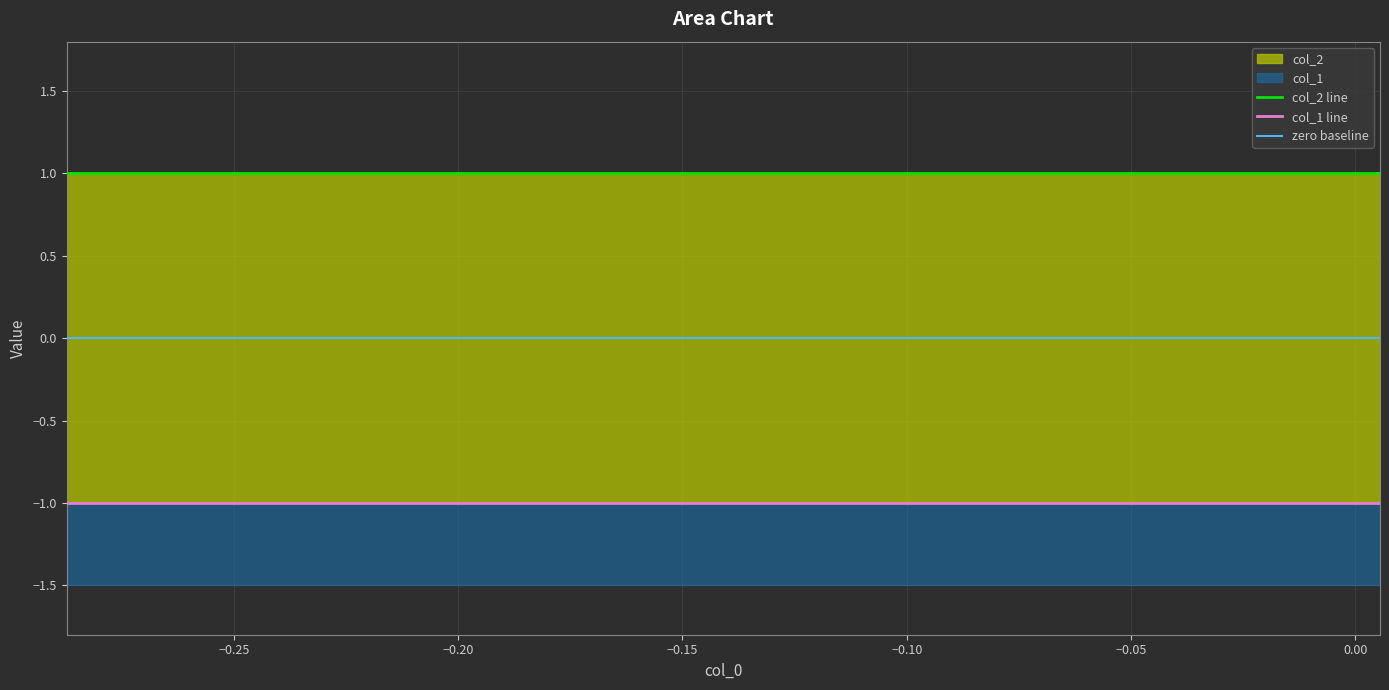

What is the smallest value displayed?

-1